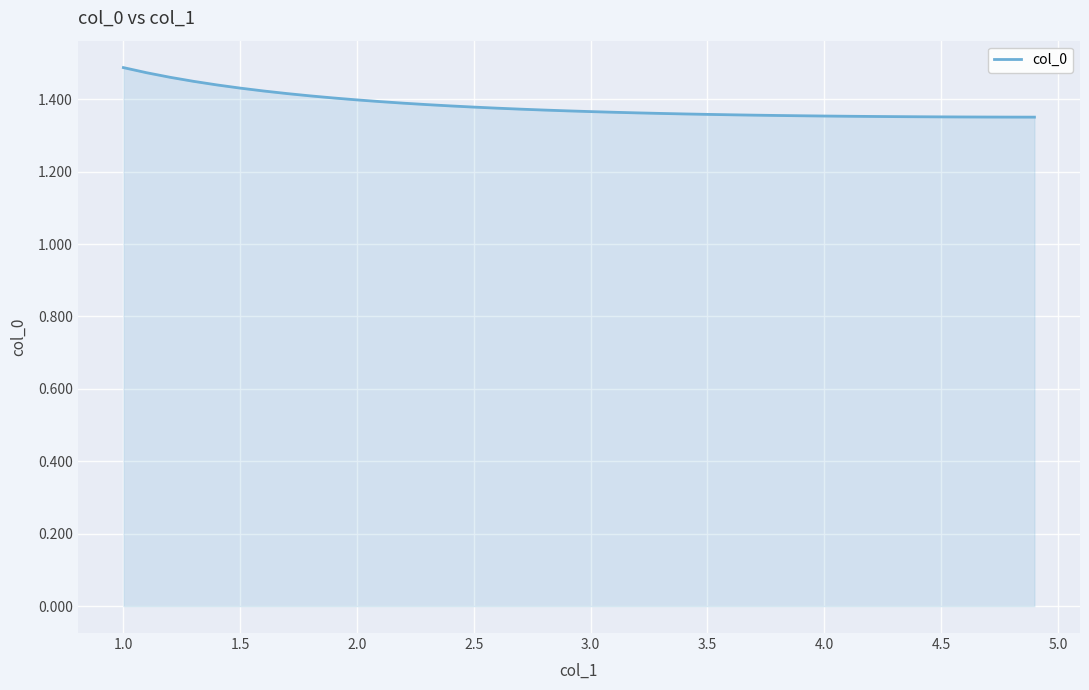

Reading right to left, list all the values displayed in this chart.

1.4	1.4	1.4	1.4	1.4	1.4	1.4	1.4	1.4	1.4	1.4	1.4	1.4	1.4	1.4	1.4	1.4	1.4	1.4	1.4	1.4	1.4	1.4	1.4	1.4	1.4	1.4	1.4	1.4	1.4	1.4	1.4	1.4	1.4	1.4	1.4	1.4	1.5	1.5	1.5